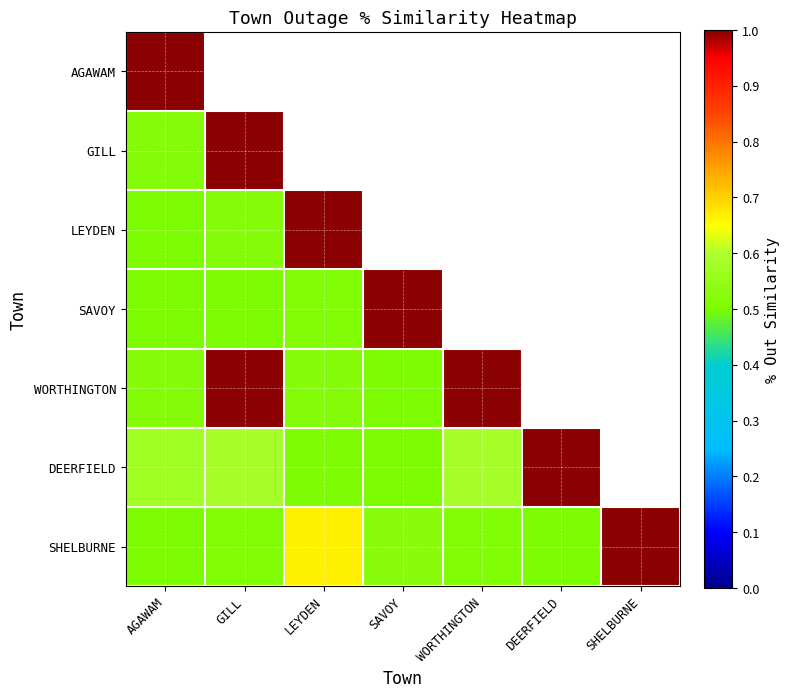

What is the difference between the maximum and minimum values in the WORTHINGTON series?

0.5